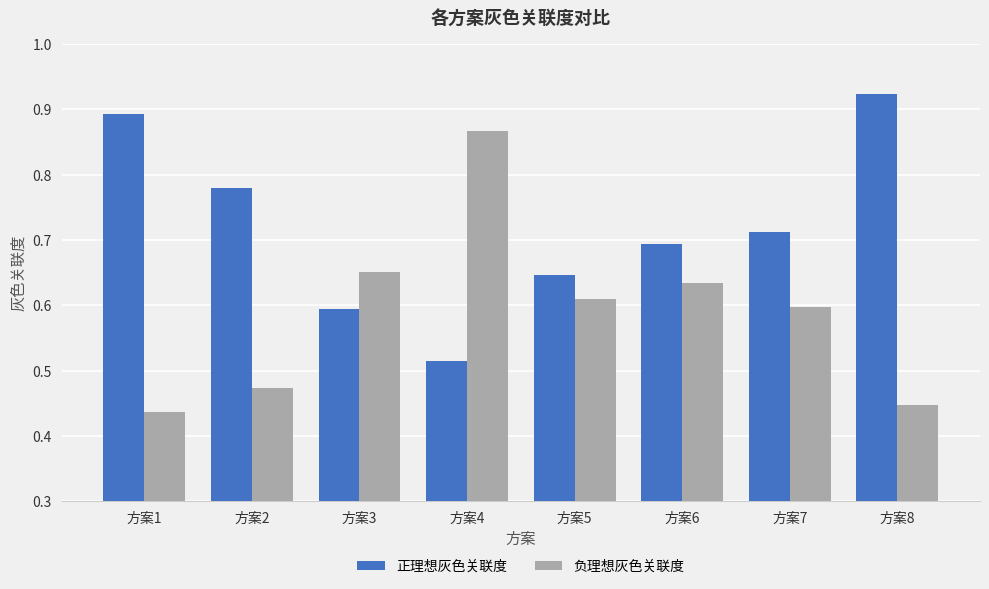

At which label is 正理想灰色关联度 closest to 0?

方案4